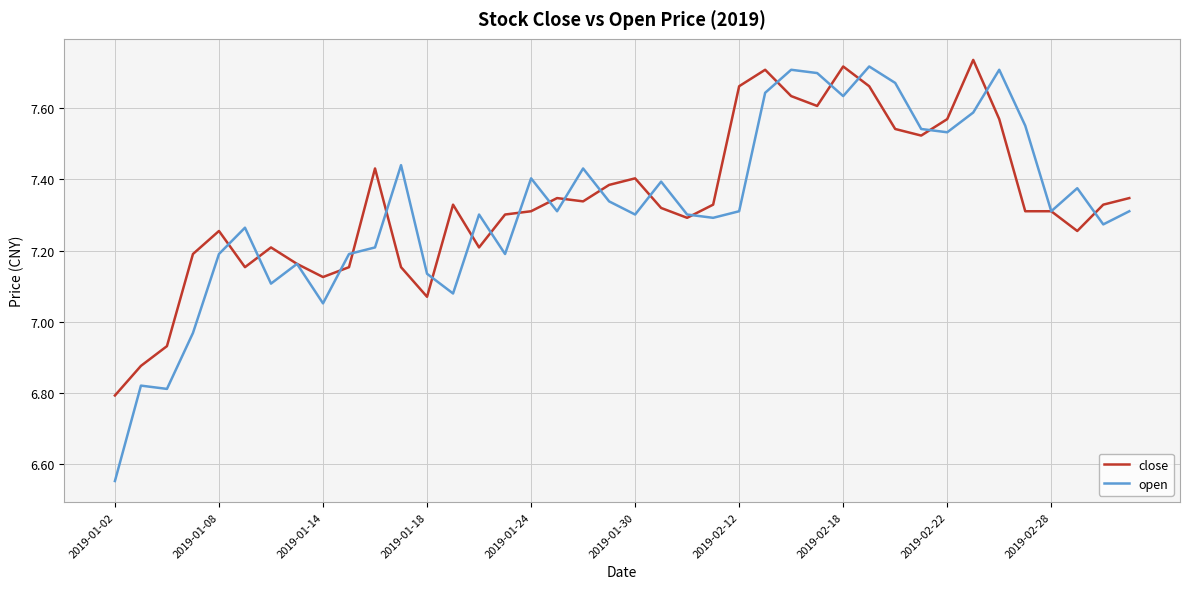

What is the maximum value shown in the chart?

7.7